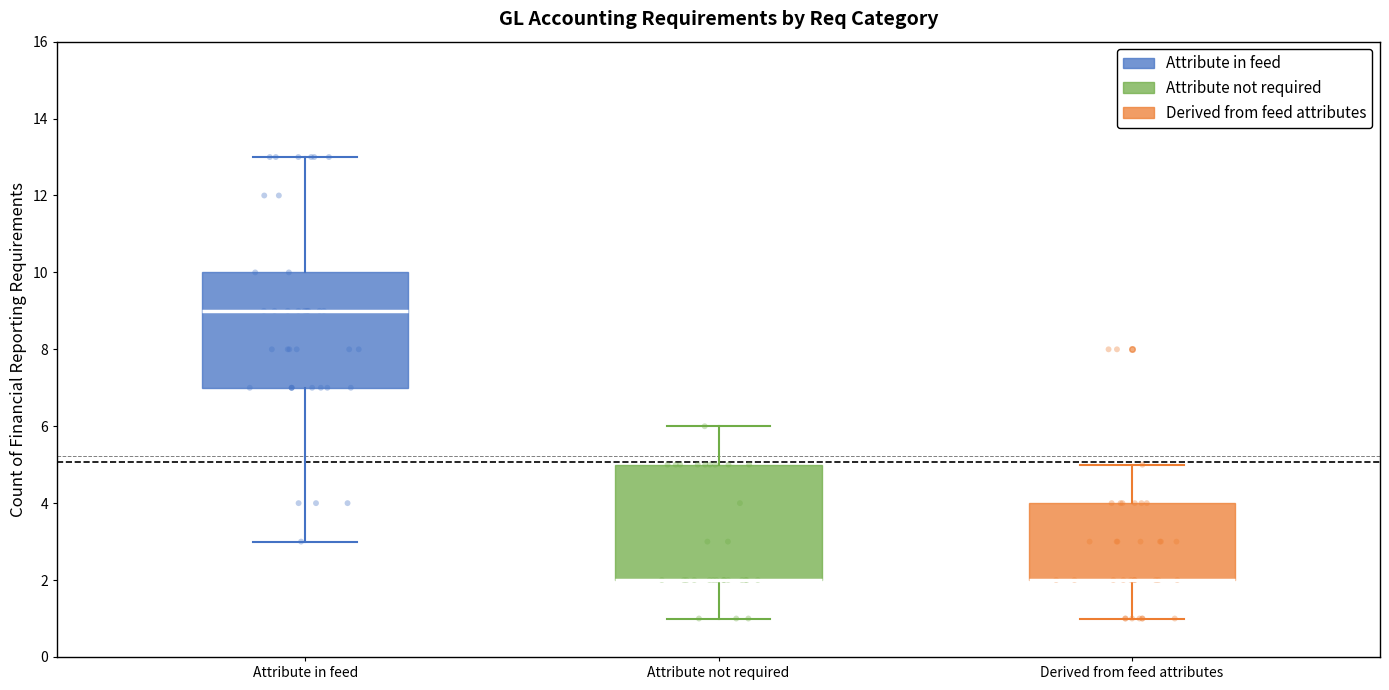

Reading left to right, read every box against the y-axis: the position of its median line, the range the box covers, and the ends of its whiskers. The values are not printed on the chart, so give them approximately, as read against the axis.

Attribute in feed: median 9, box 7 to 10, whiskers 3 to 13
Attribute not required: median 2 (drawn on the box's lower edge), box 2 to 5, whiskers 1 to 6
Derived from feed attributes: median 2 (drawn on the box's lower edge), box 2 to 4, whiskers 1 to 5